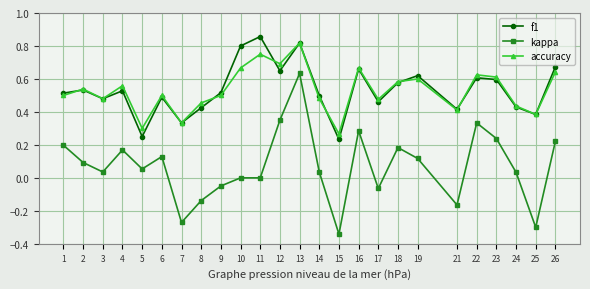

Between 3 and 22, which series saw the biggest shift?

kappa